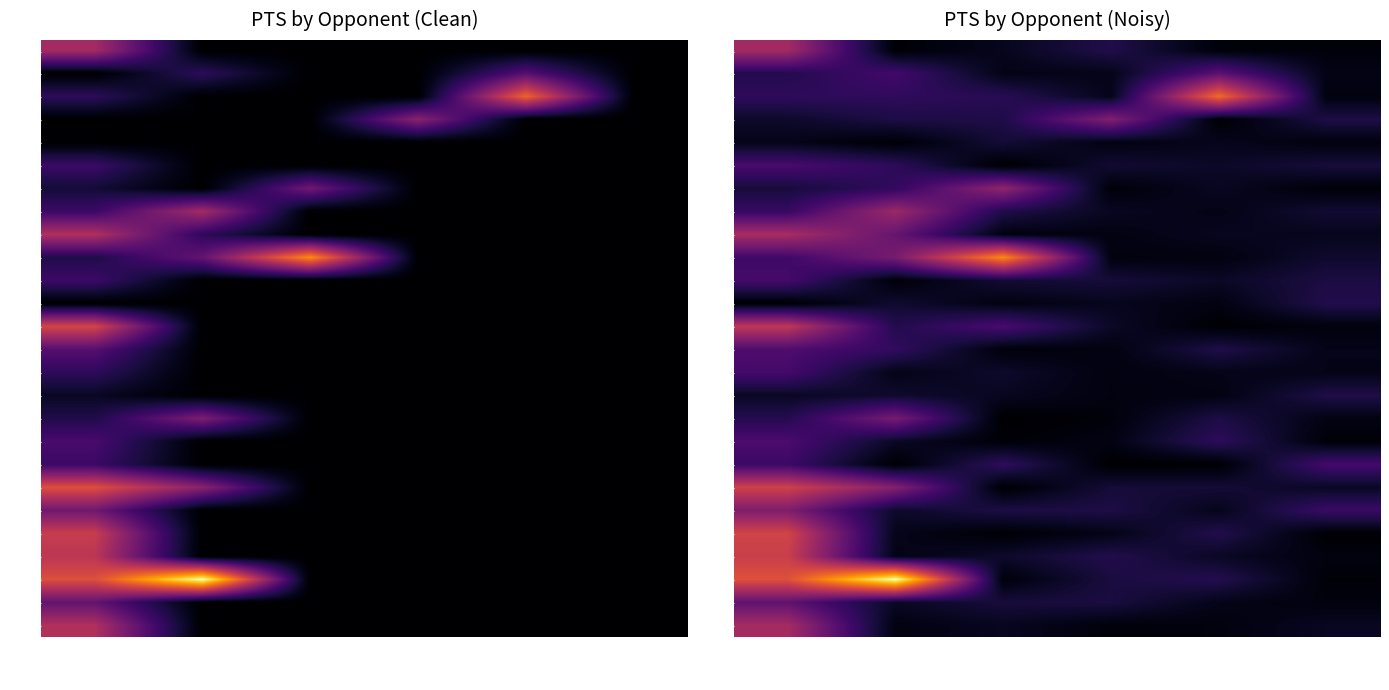

How many series are shown in this chart?

26